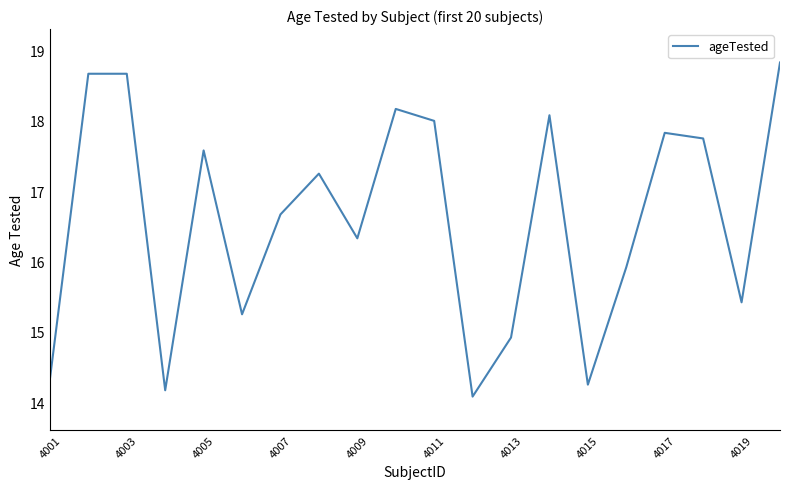

What is the maximum value shown in the chart?

18.8